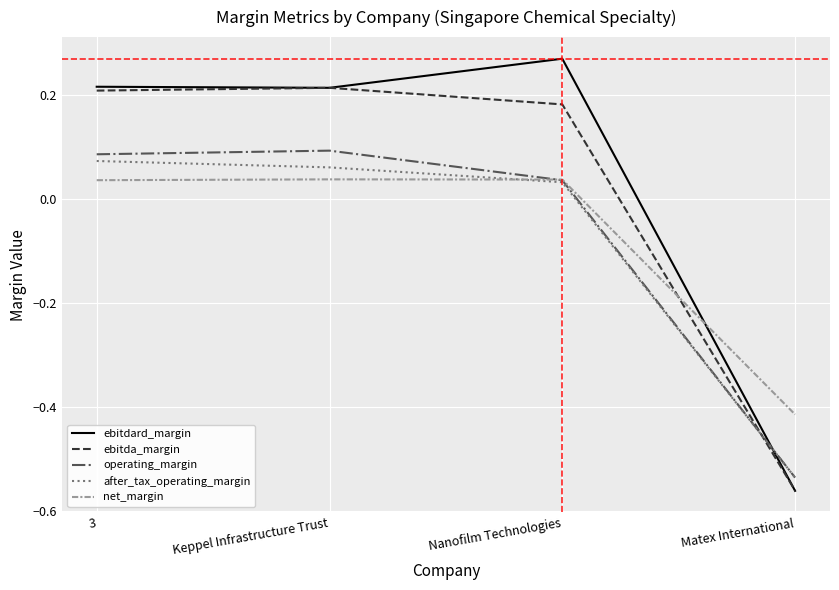

Which series ends up on top after the final intersection of operating_margin and net_margin?

net_margin